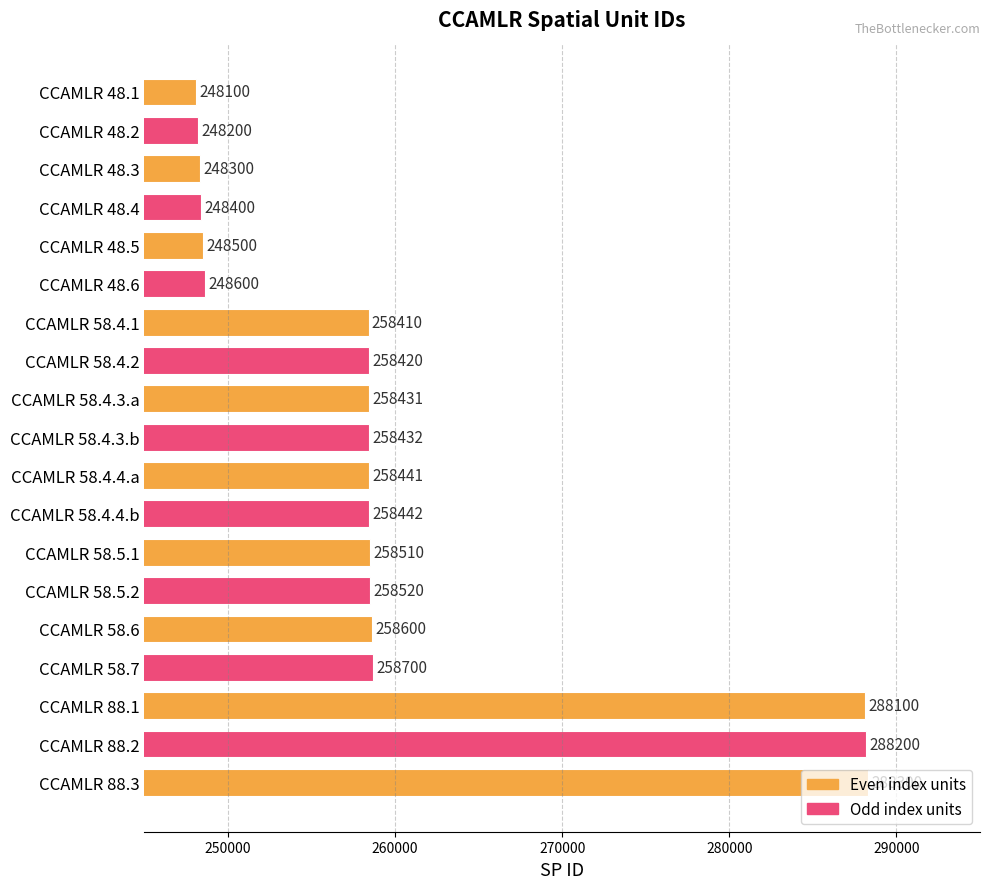

How many values are below 258432?

9